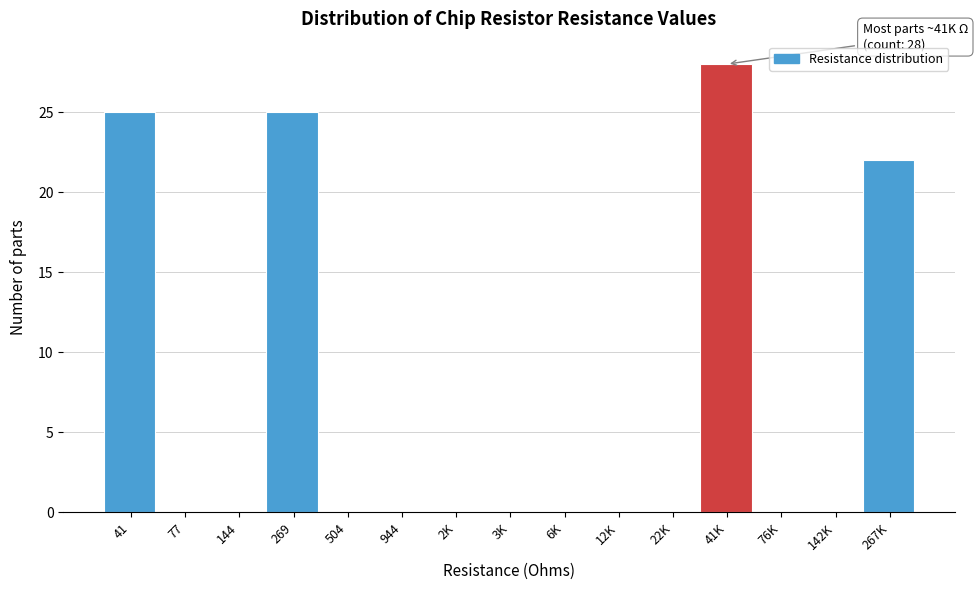

Reading left to right, transcribe all the data shown in this chart.

41=25	77=0	144=0	269=25	504=0	944=0	2K=0	3K=0	6K=0	12K=0	22K=0	41K=28	76K=0	142K=0	267K=22